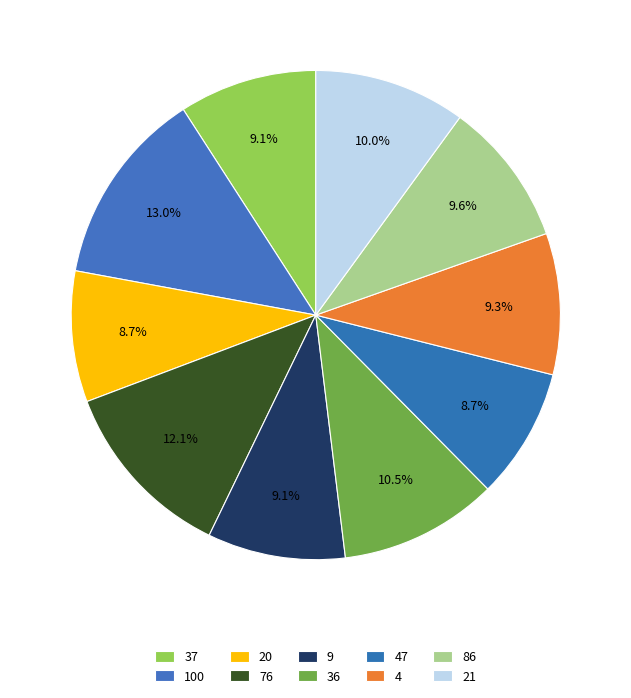

How many segments does this pie chart have?

10